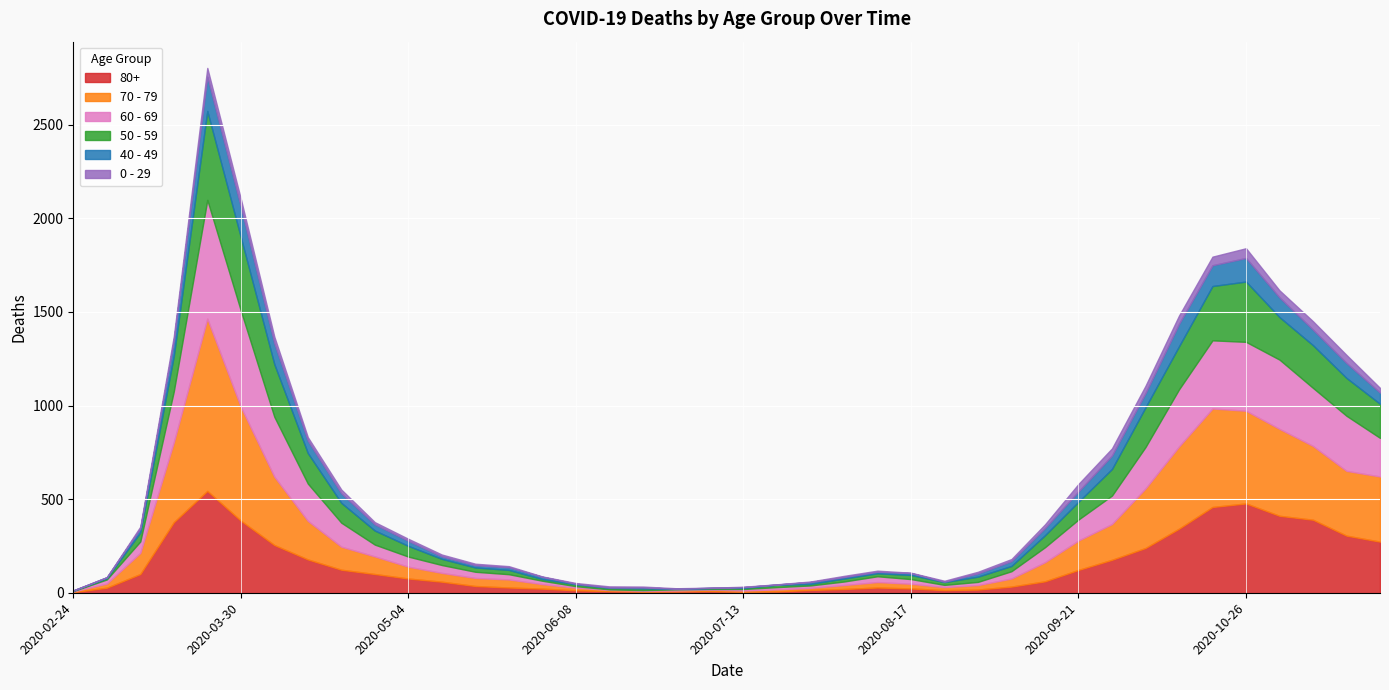

Reading left to right, extract all data points from this chart.

80+: 3	27	100	377	544	385	255	178	123	100	76	59	36	28	22	13	9	6	7	9	5	7	15	20	28	23	14	17	33	61	122	176	239	342	458	477	411	390	305	273
70 - 79: 4	22	113	427	920	608	365	206	123	94	63	47	43	43	24	14	6	5	5	8	7	11	11	21	29	25	16	24	43	102	157	191	318	439	526	495	464	394	346	348
60 - 69: 2	22	61	272	634	514	320	199	128	63	54	42	33	28	18	8	3	3	6	3	8	12	13	19	31	25	12	17	39	80	112	152	221	305	364	368	370	310	294	206
50 - 59: 3	7	48	190	475	392	281	163	106	75	57	33	23	23	9	10	8	9	3	5	6	12	8	16	16	22	15	28	28	64	95	142	212	230	290	322	227	228	202	182
40 - 49: 0	5	21	79	183	163	111	66	51	33	27	13	12	14	12	3	2	5	1	1	4	2	10	8	8	10	2	17	26	38	55	72	76	120	111	126	105	83	80	60
0 - 29: 1	0	10	25	47	42	36	19	20	12	11	10	8	6	2	4	6	5	2	1	2	1	3	6	6	2	5	9	11	20	40	38	39	44	46	52	38	45	43	25